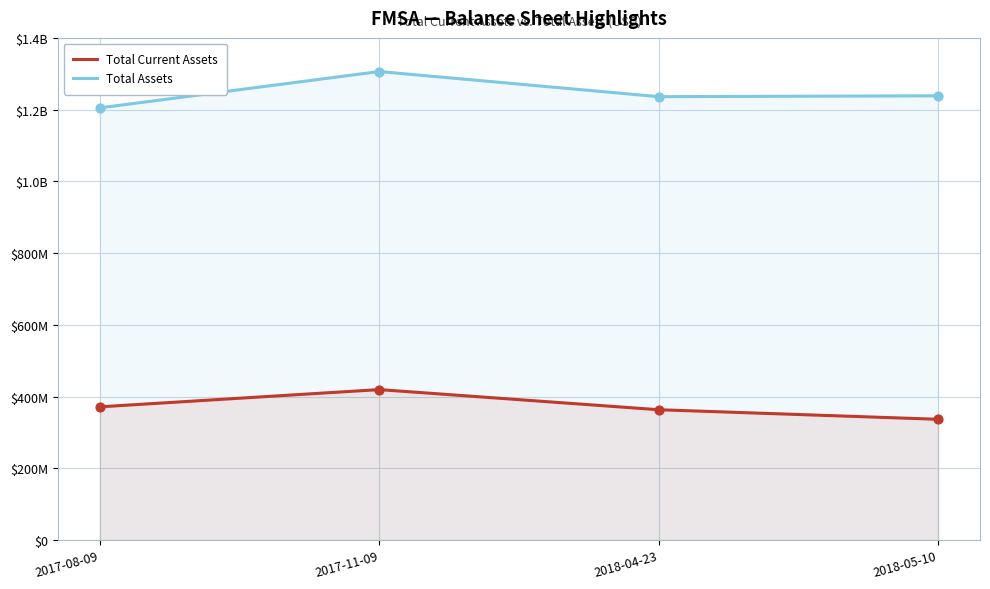

Is the value of Total Current Assets at 2018-04-23 greater than the value of Total Assets at 2018-05-10?

No